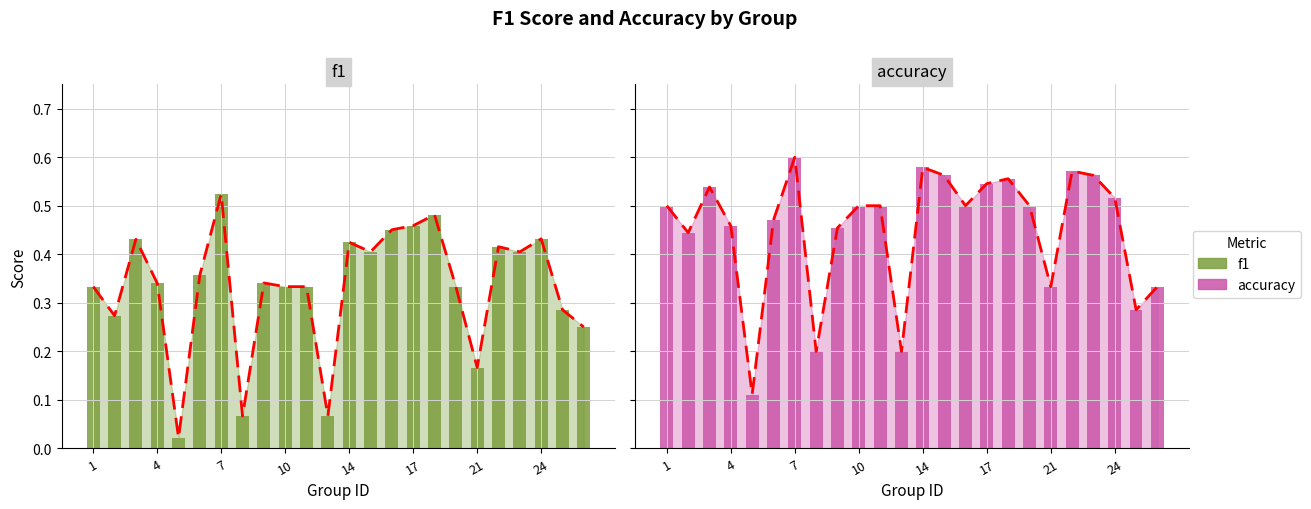

What is the spread (max minus min) of values at 7?

0.1